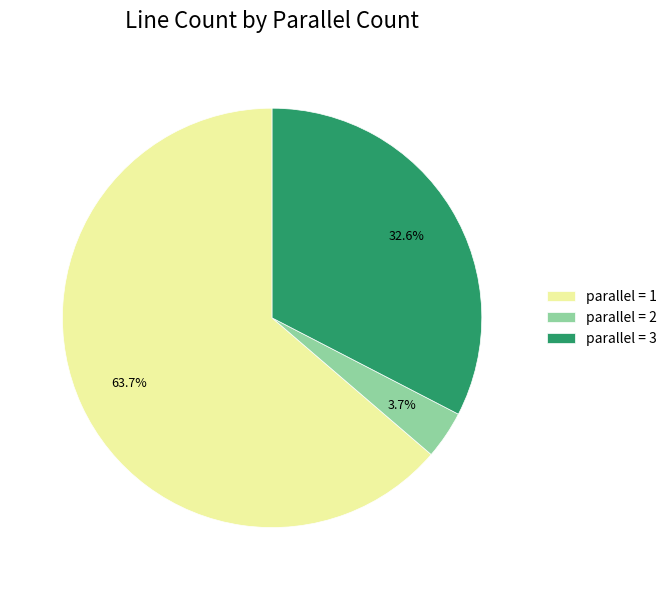

What percentage do parallel = 2 and parallel = 1 together represent?

67.4%